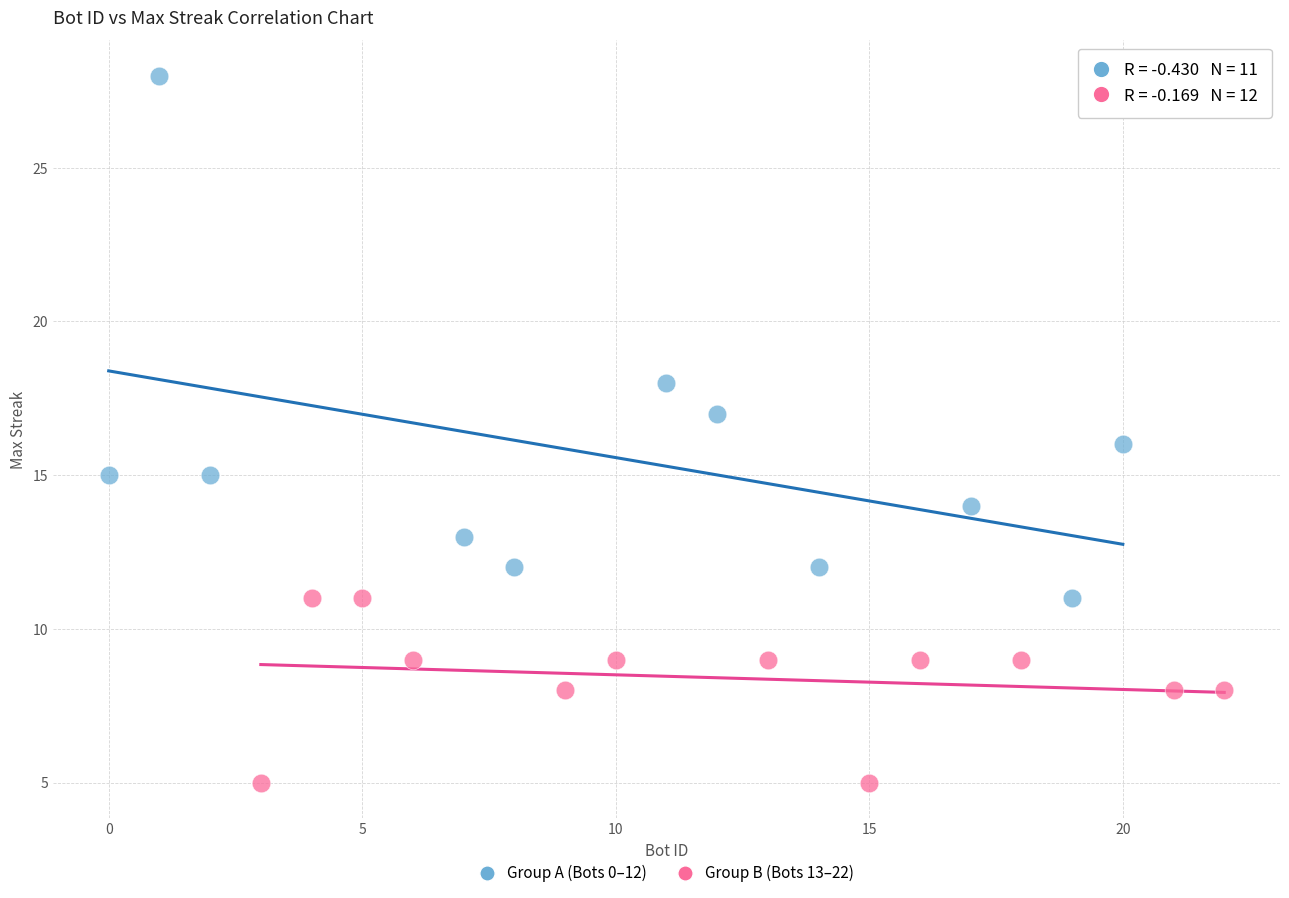

Which series has the widest spread of Y values?

Group A (Bots 0–12)